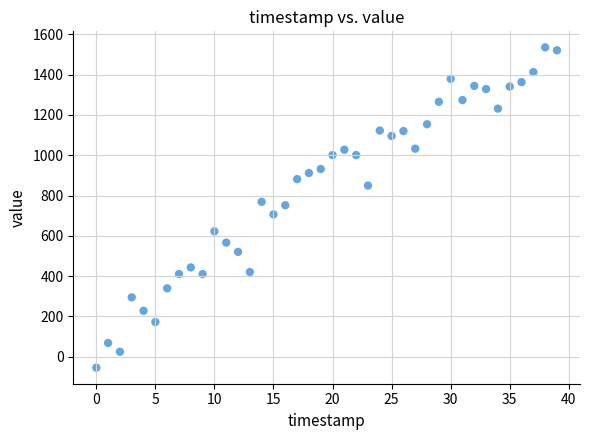

What is the range of Y values (max minus min)?

1589.9